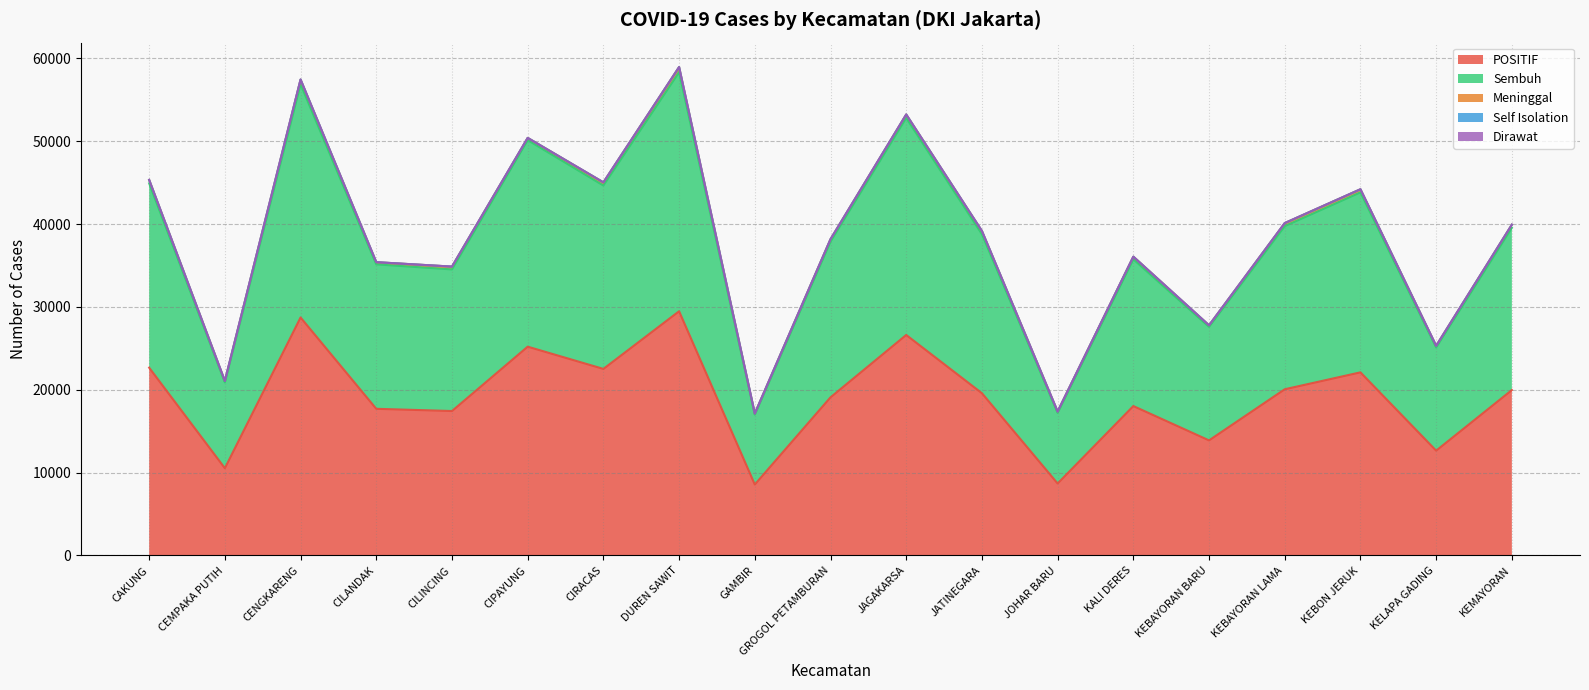

True or false: Sembuh and Self Isolation intersect in this chart.

False